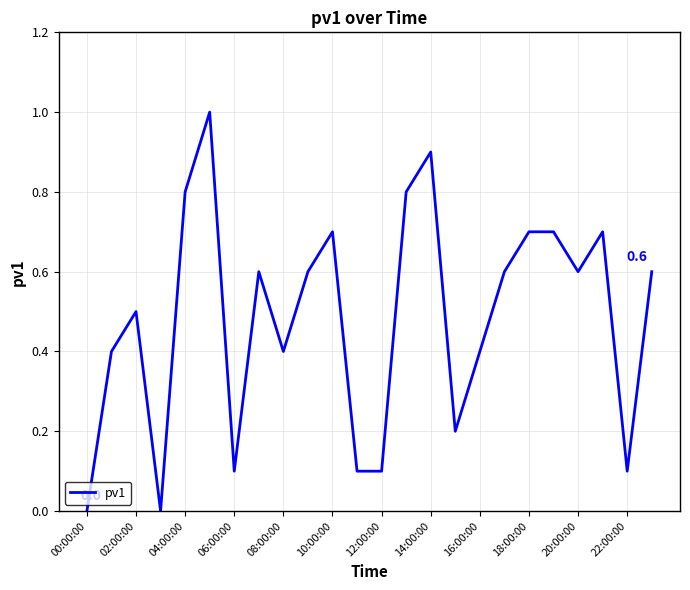

What is the maximum value shown in the chart?

1.0